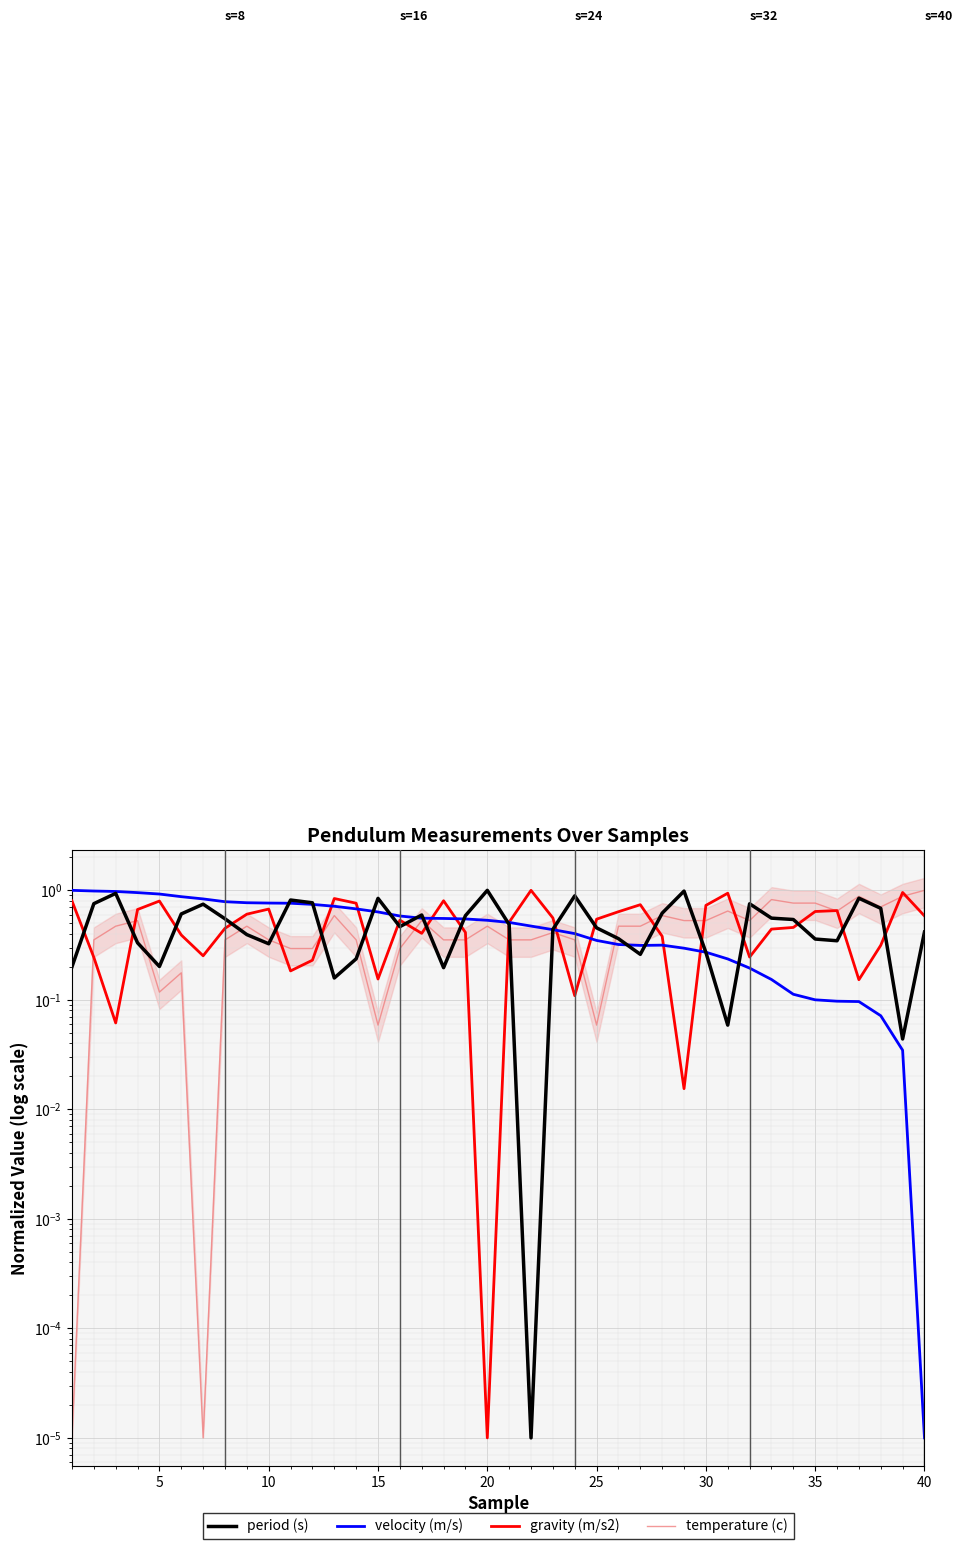

Which series has the largest range (max minus min)?

period (s)